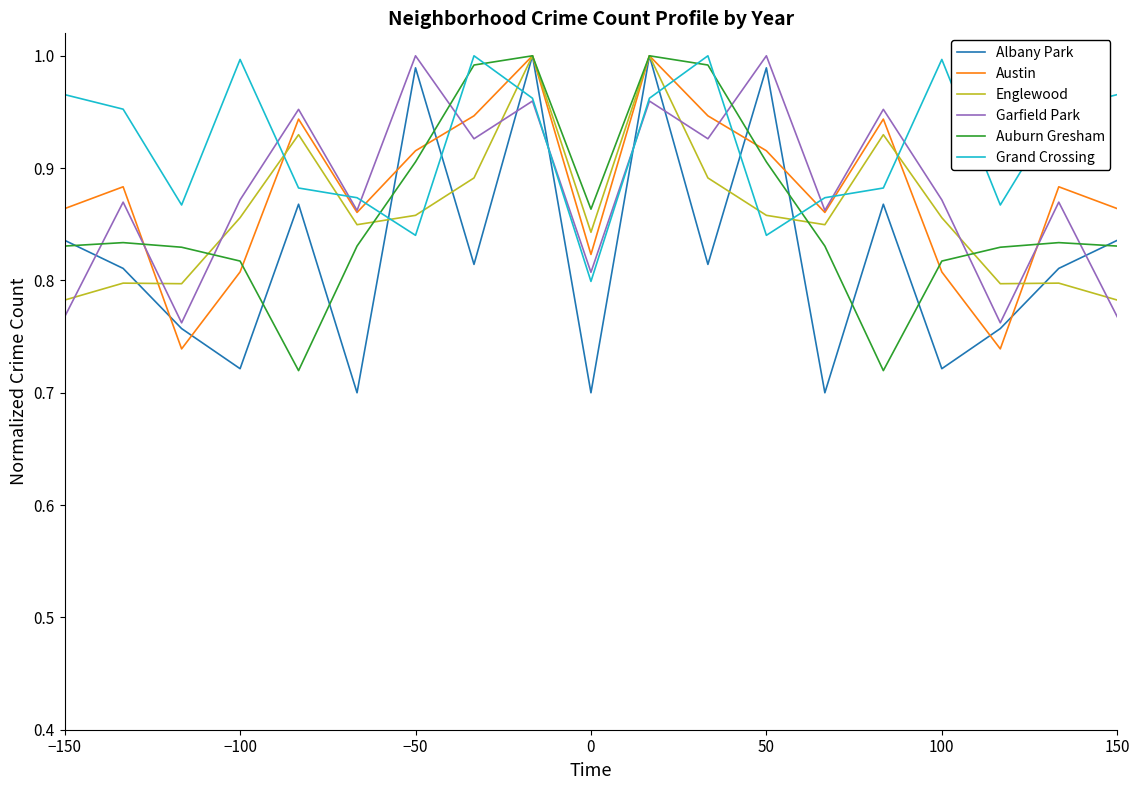

Which series has the largest total across all categories?

Grand Crossing